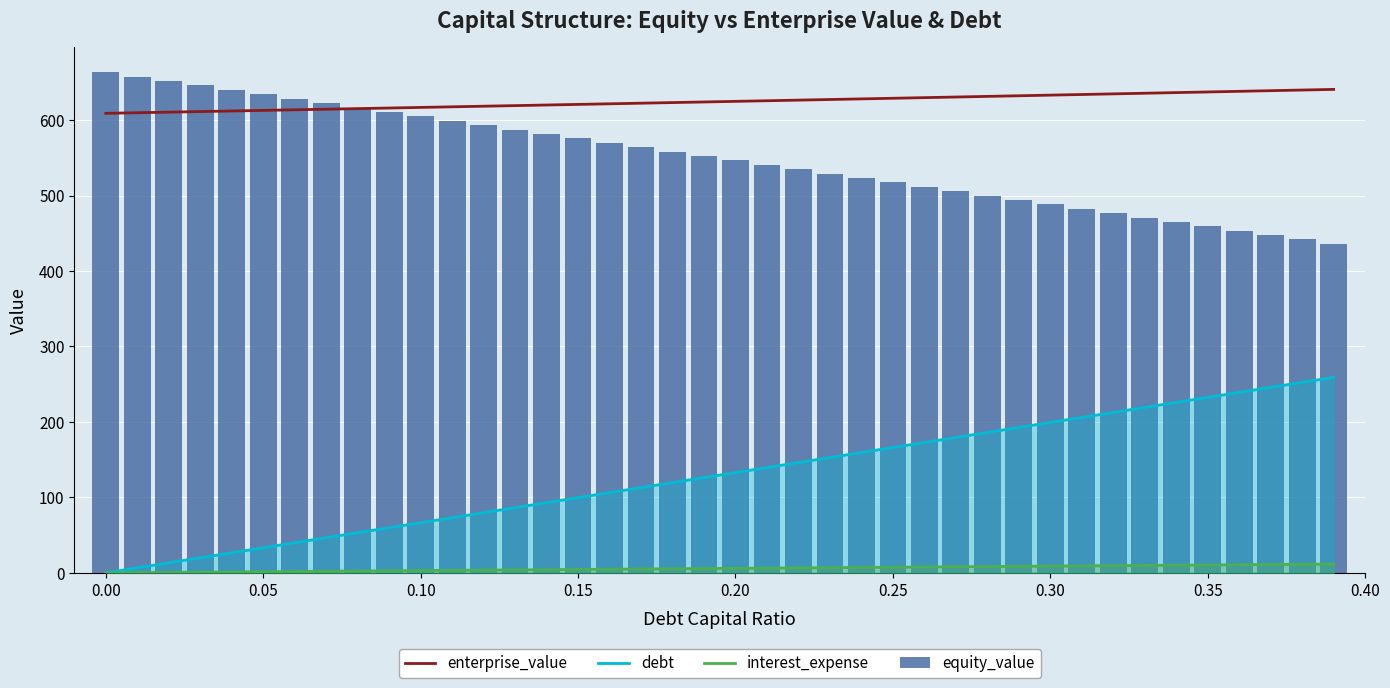

How many groups of bars are there?

40